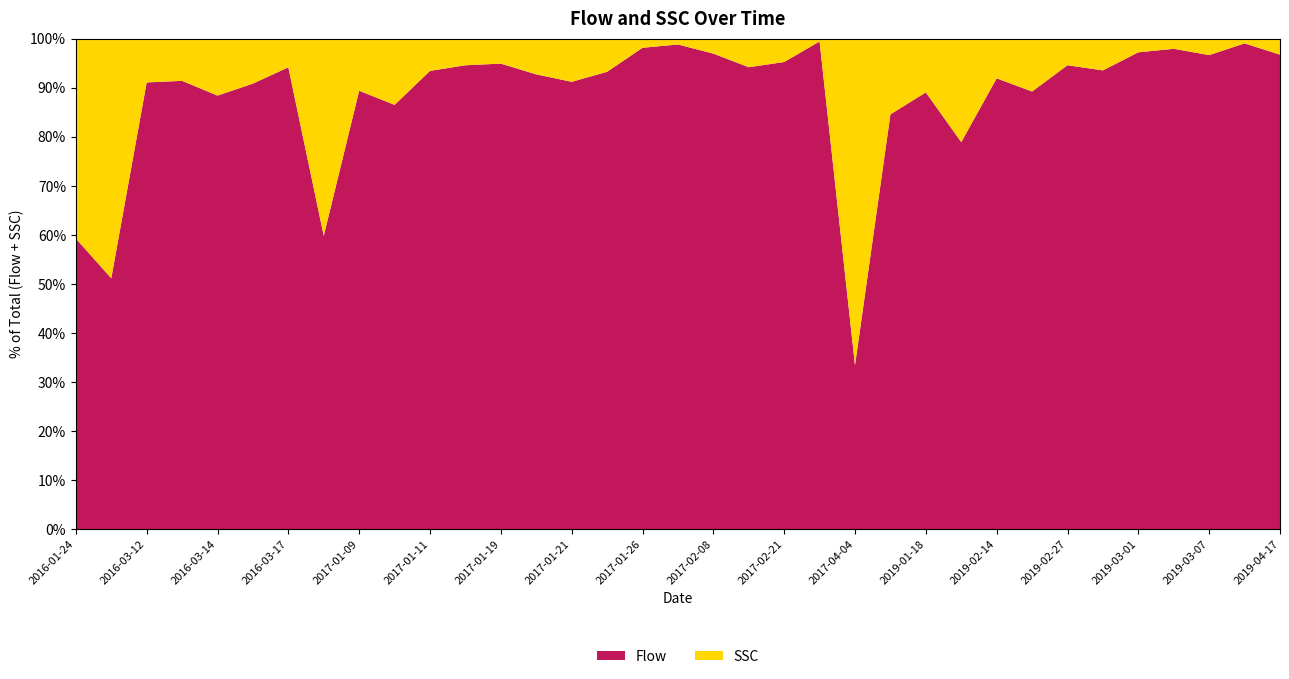

Reading left to right, list all the values displayed in this chart.

Flow: 2016-01-24=65.4	2016-03-10=113.0	2016-03-12=3847.0	2016-03-13=3182.0	2016-03-14=2600.0	2016-03-15=2097.0	2016-03-17=2281.0	2017-01-05=226.0	2017-01-09=12769.0	2017-01-10=3596.0	2017-01-11=13730.0	2017-01-14=3891.0	2017-01-19=6693.0	2017-01-20=6730.0	2017-01-21=10265.0	2017-01-23=9684.0	2017-01-26=3503.0	2017-02-01=3118.0	2017-02-08=11260.0	2017-02-10=11504.0	2017-02-21=13344.0	2017-03-16=2706.0	2017-04-04=27.1	2019-01-17=6401.0	2019-01-18=5438.0	2019-02-05=953.0	2019-02-14=13730.0	2019-02-15=11134.0	2019-02-27=17390.0	2019-02-28=11586.0	2019-03-01=6549.0	2019-03-05=4471.0	2019-03-07=8195.0	2019-03-28=4244.0	2019-04-17=177.0
SSC: 2016-01-24=45.0	2016-03-10=108.0	2016-03-12=378.0	2016-03-13=300.0	2016-03-14=342.0	2016-03-15=212.0	2016-03-17=142.0	2017-01-05=152.0	2017-01-09=1520.0	2017-01-10=562.0	2017-01-11=968.0	2017-01-14=224.0	2017-01-19=360.0	2017-01-20=530.0	2017-01-21=992.0	2017-01-23=704.0	2017-01-26=67.0	2017-02-01=38.0	2017-02-08=356.0	2017-02-10=714.0	2017-02-21=670.0	2017-03-16=16.0	2017-04-04=54.0	2019-01-17=1170.0	2019-01-18=670.0	2019-02-05=255.0	2019-02-14=1212.0	2019-02-15=1347.0	2019-02-27=999.0	2019-02-28=804.0	2019-03-01=189.0	2019-03-05=95.0	2019-03-07=286.0	2019-03-28=42.0	2019-04-17=6.0